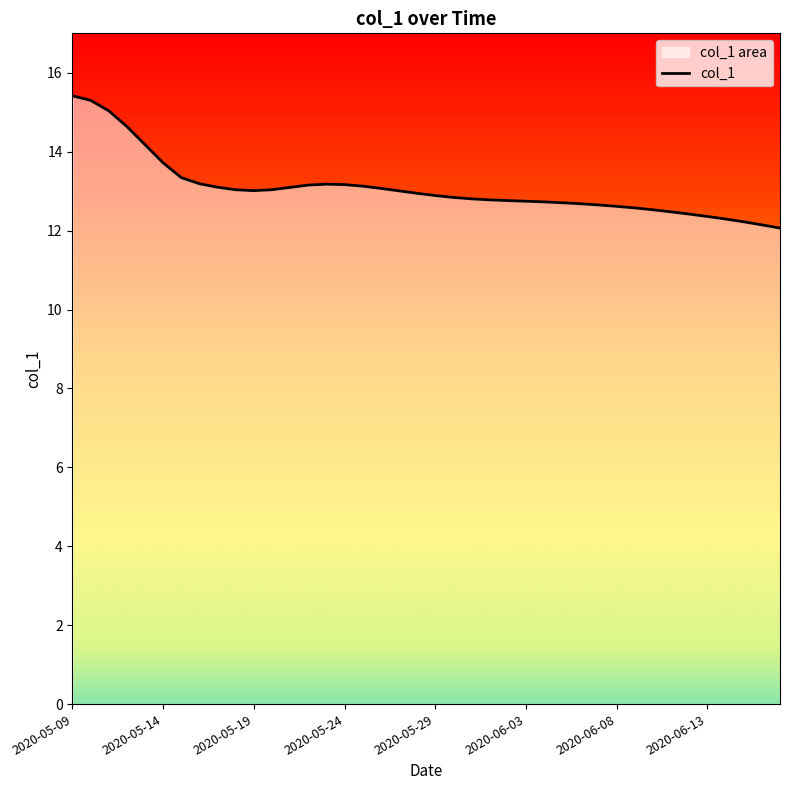

What is the difference between the values at 28 and 14?

0.5